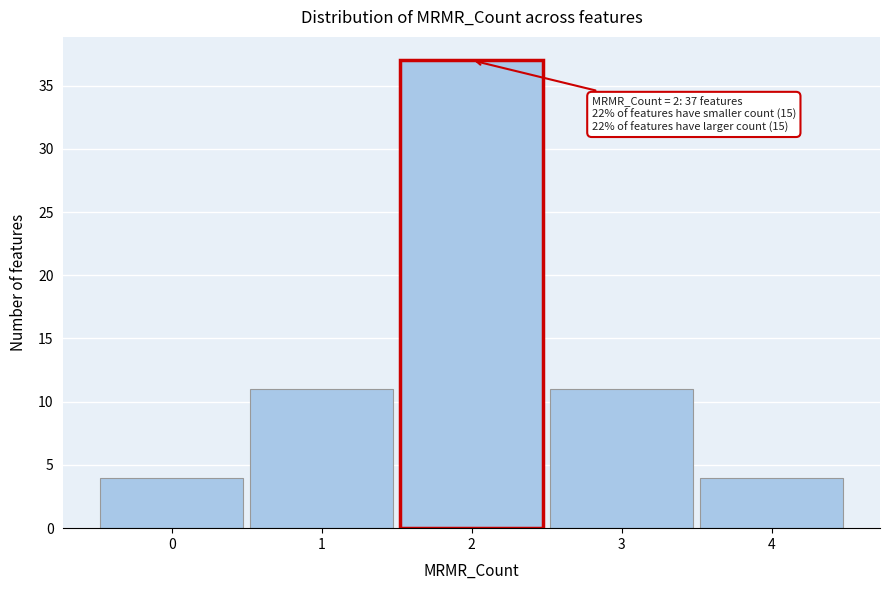

Reading right to left, list all the values displayed in this chart.

4	11	37	11	4